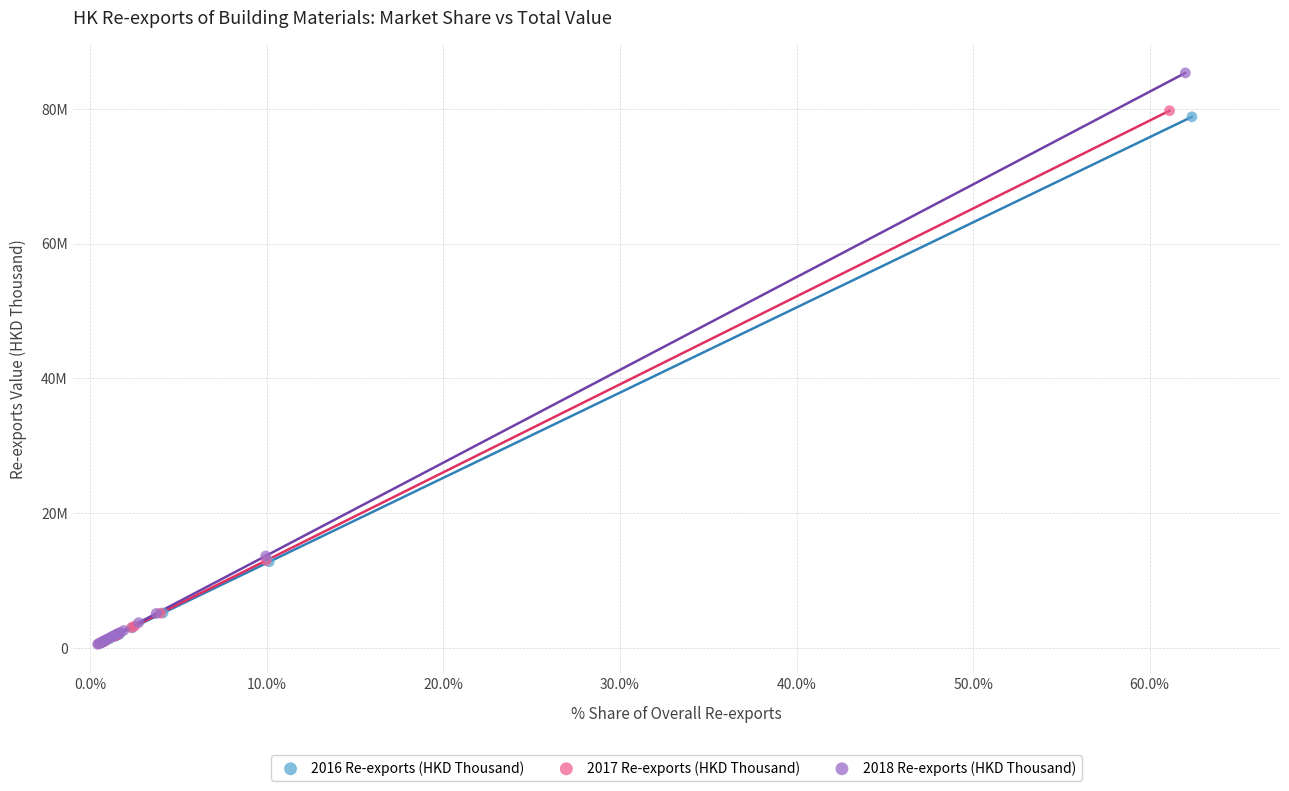

Which series contains the highest Y value?

2018 Re-exports (HKD Thousand)